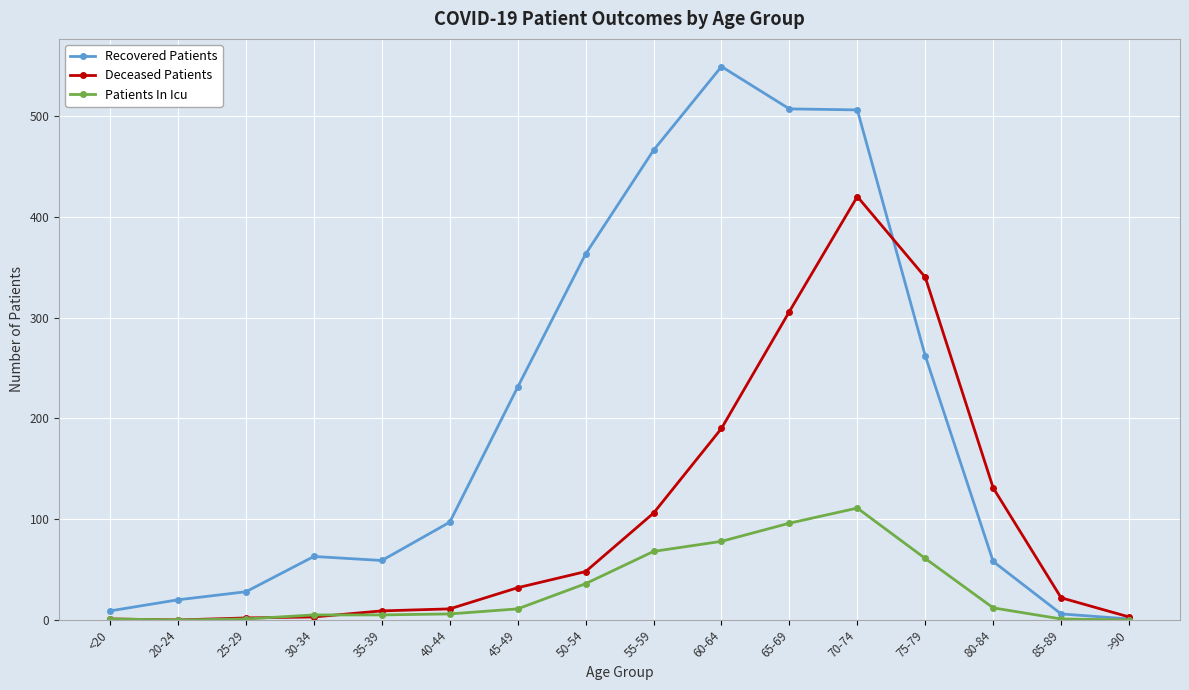

List the series in order of their overall mean, lowest first.

Patients In Icu, Deceased Patients, Recovered Patients